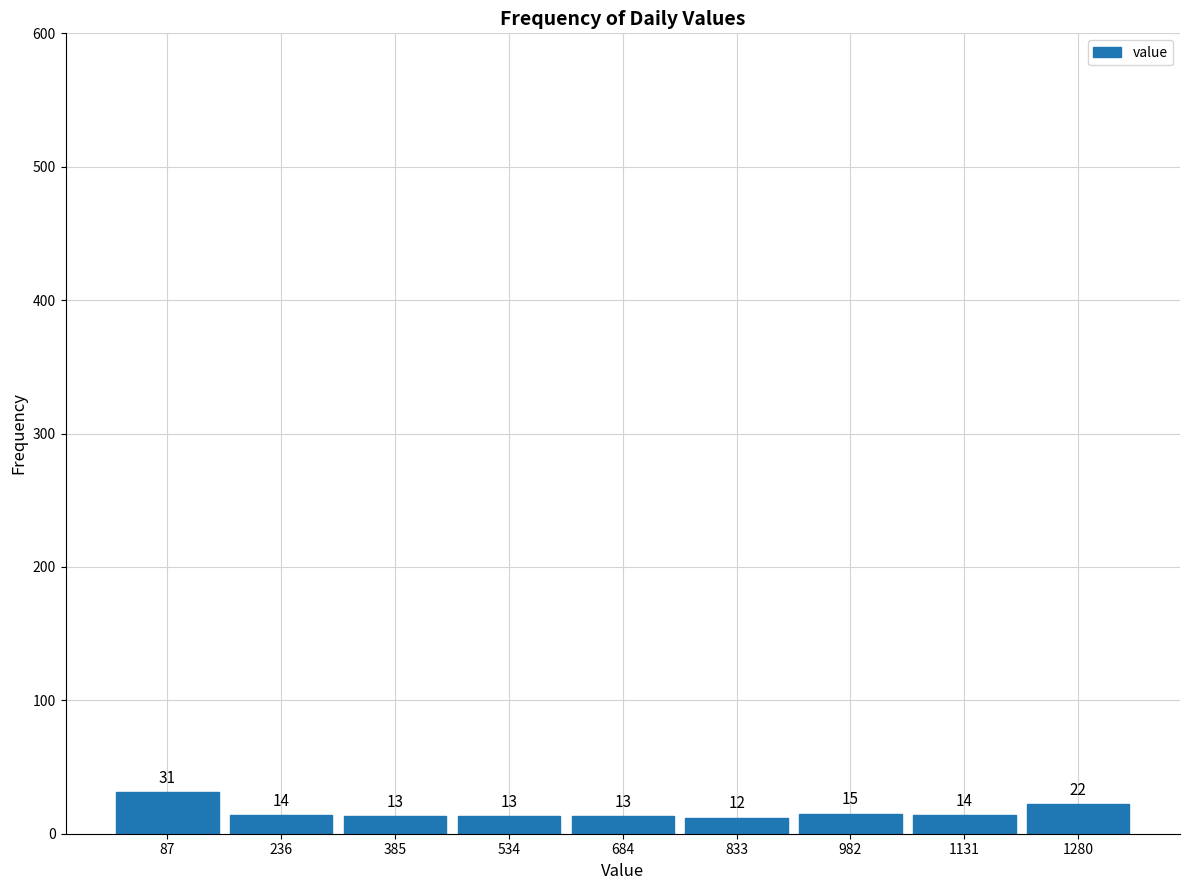

Reading left to right, transcribe this chart: for each bar, give the range it covers on the x-axis and its height. The bar edges are not printed on the chart, so give them approximately, as read against the axis.

20 to 160: 31
160 to 320: 14
320 to 460: 13
460 to 600: 13
600 to 760: 13
760 to 900: 12
900 to 1060: 15
1060 to 1200: 14
1200 to 1360: 22